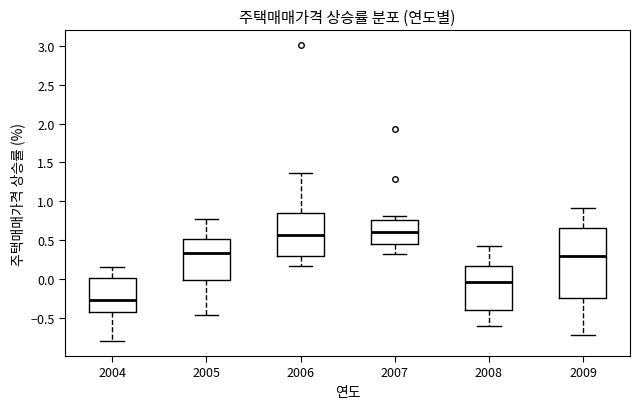

Reading left to right, read every box against the y-axis: the position of its median line, the range the box covers, and the ends of its whiskers. The values are not printed on the chart, so give them approximately, as read against the axis.

2004: median -0.25, box -0.45 to 0.00, whiskers -0.80 to 0.15
2005: median 0.35, box 0.00 to 0.50, whiskers -0.45 to 0.75
2006: median 0.55, box 0.30 to 0.85, whiskers 0.15 to 1.35
2007: median 0.60, box 0.45 to 0.75, whiskers 0.30 to 0.80
2008: median -0.05, box -0.40 to 0.15, whiskers -0.60 to 0.45
2009: median 0.30, box -0.25 to 0.65, whiskers -0.70 to 0.90